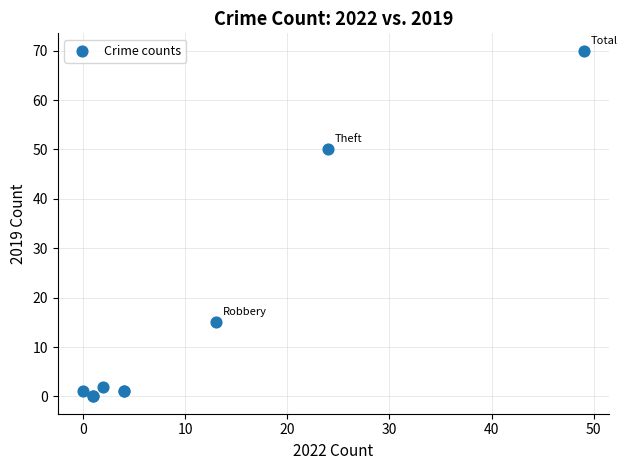

What Y value in the scatter plot is closest to 35?

50